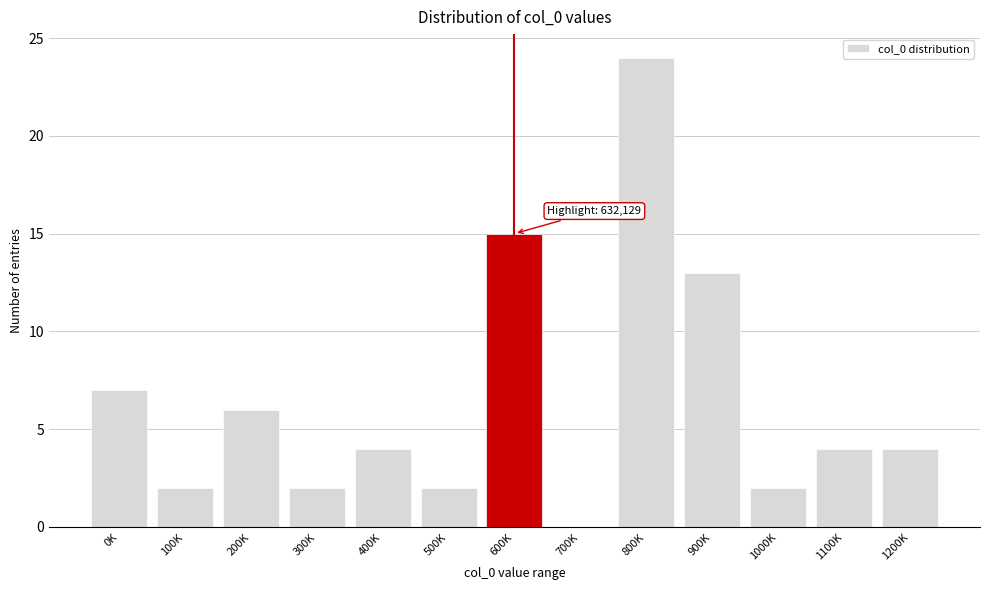

Reading left to right, extract all data points from this chart.

0K=7	100K=2	200K=6	300K=2	400K=4	500K=2	600K=15	700K=0	800K=24	900K=13	1000K=2	1100K=4	1200K=4